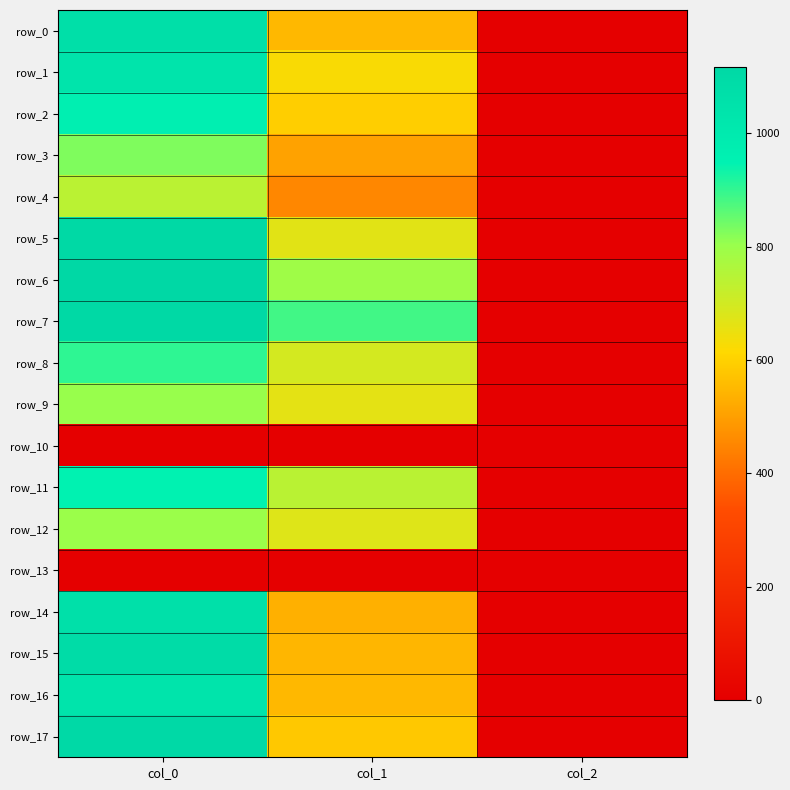

Which series has the largest total across all categories?

row_7